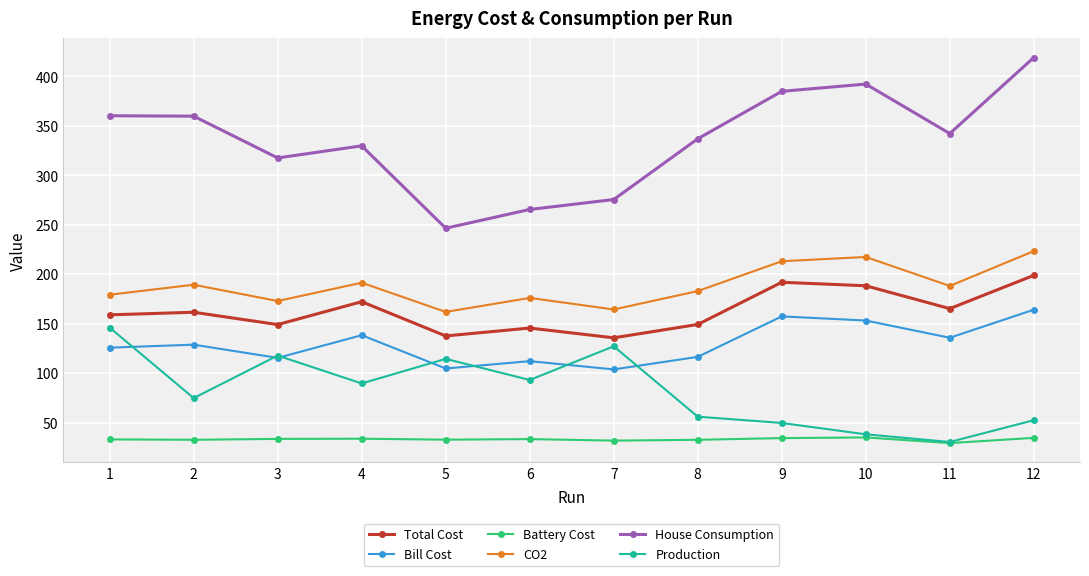

Where do Production and Bill Cost first cross each other?

1 and 2